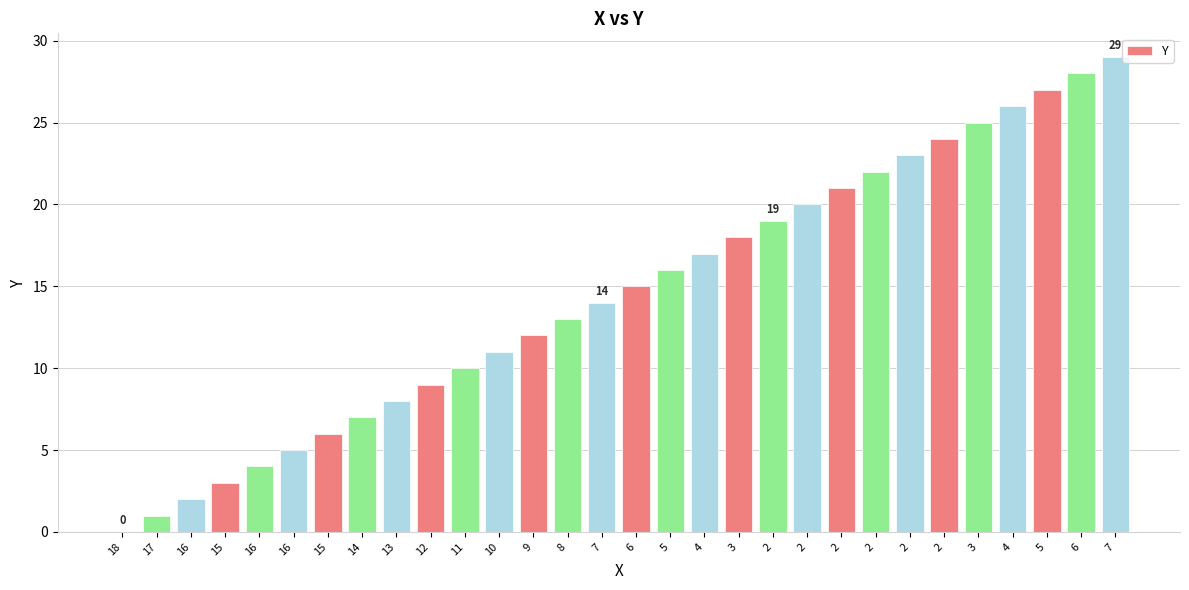

How many values are above zero?

29